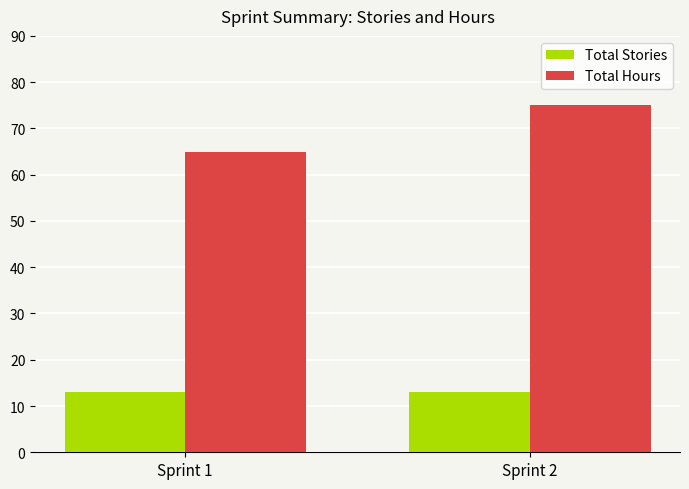

Rank the series by their average value, from lowest to highest.

Total Stories, Total Hours